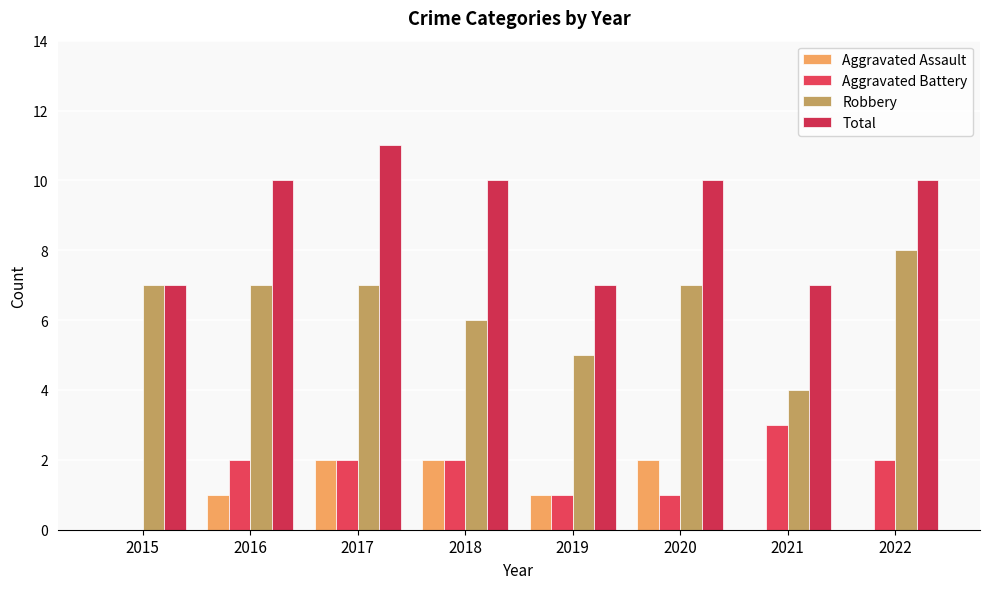

The value of Robbery at 2022 is 8. True or false?

True